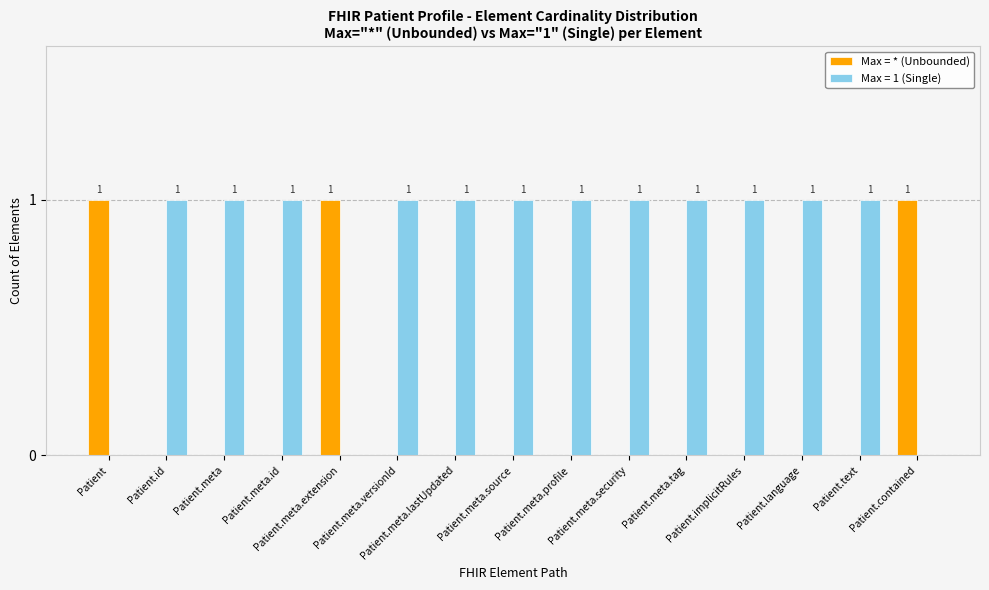

How many Max = 1 (Single) values are between 1 and 2?

12